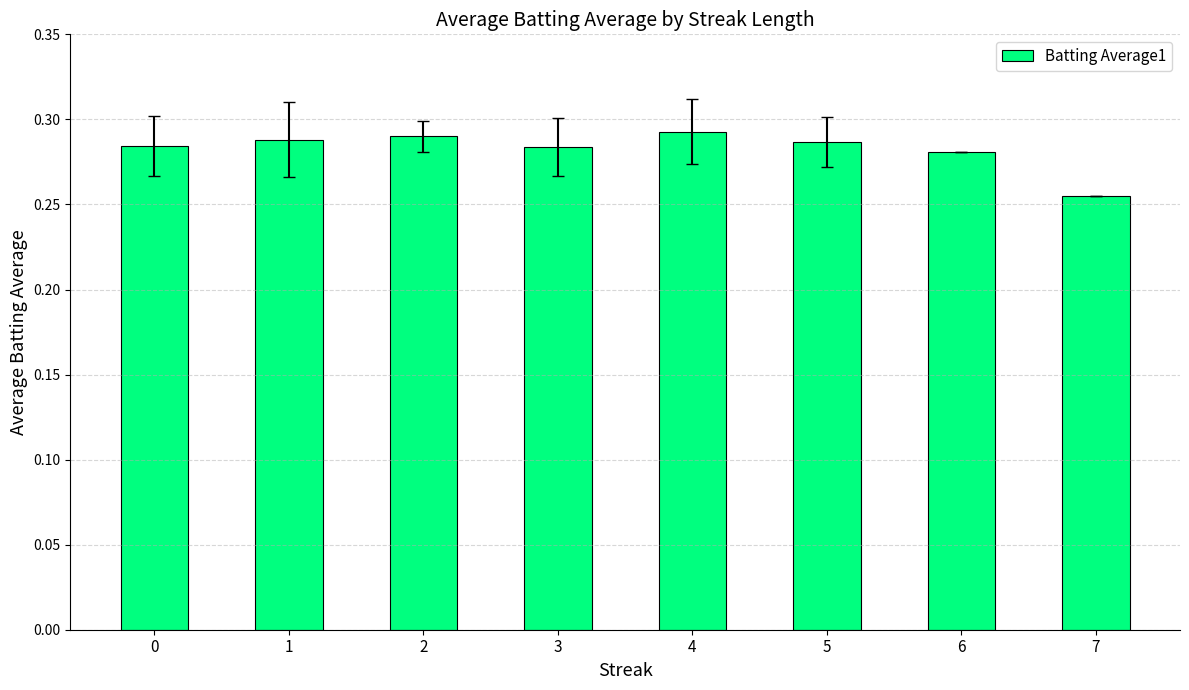

Is it true that the value at 7 is 0.4?

False